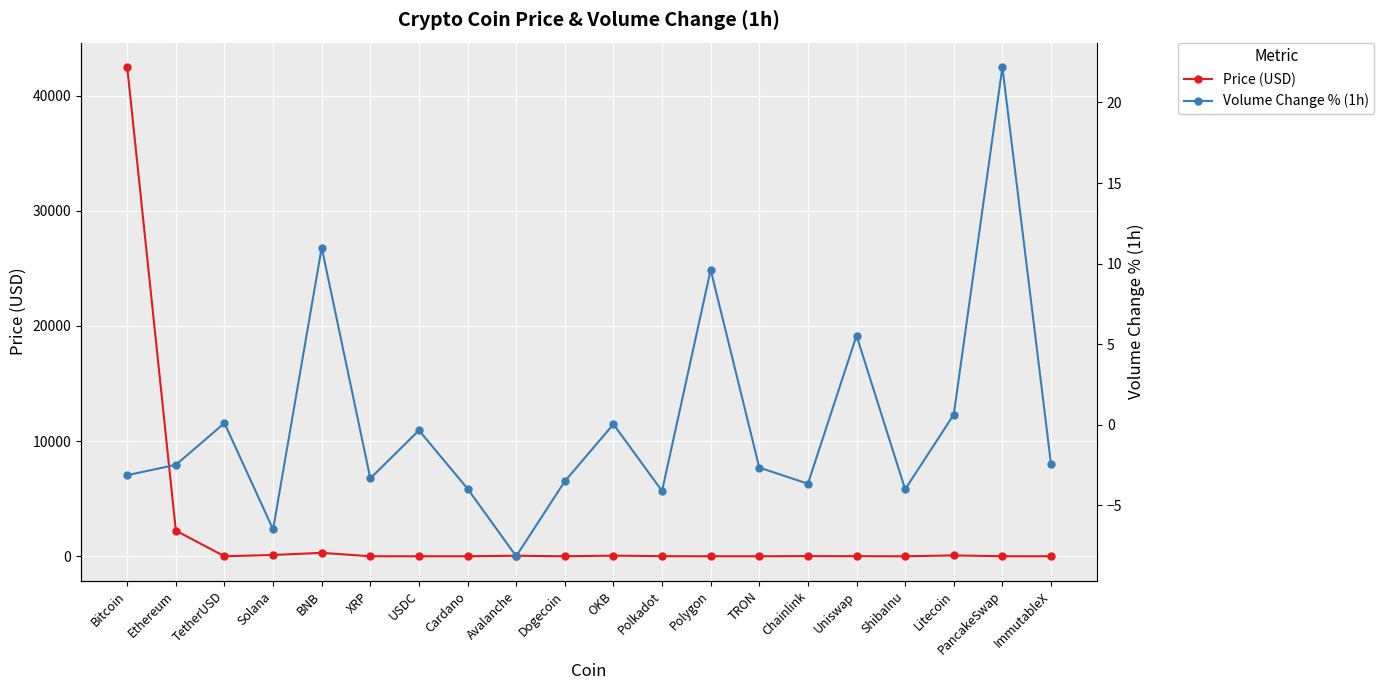

At which label does Volume Change % (1h) reach its minimum?

Avalanche